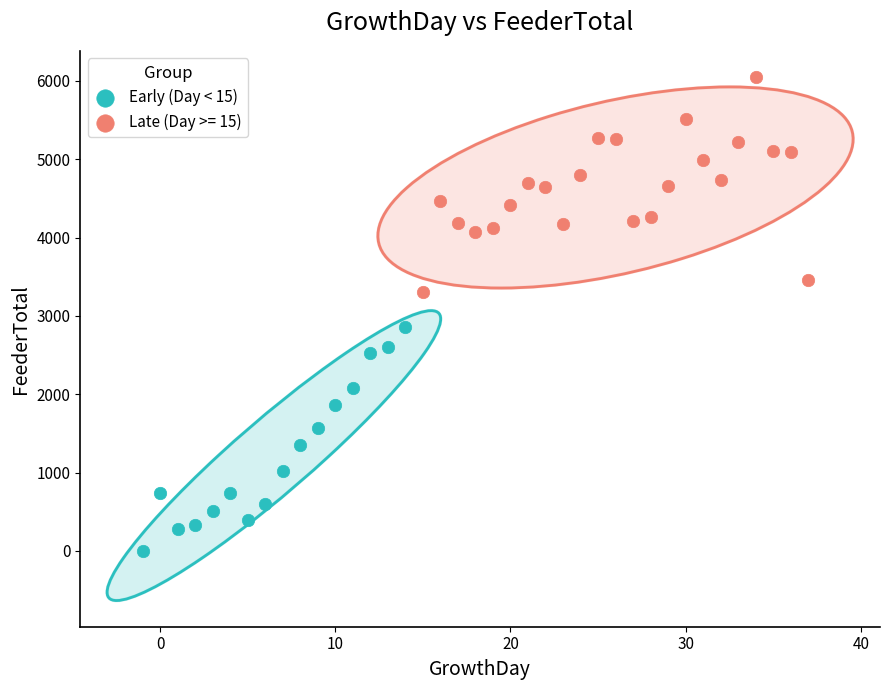

Which series contains the highest Y value?

Late (Day >= 15)